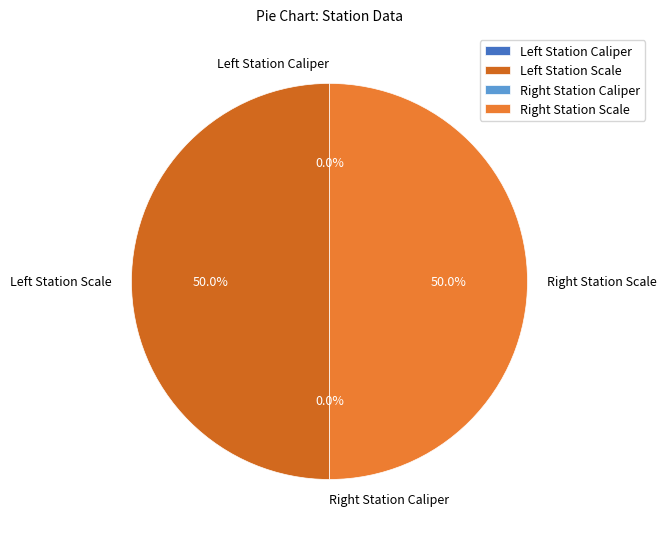

Which category has the smallest portion of the pie?

Left Station Caliper